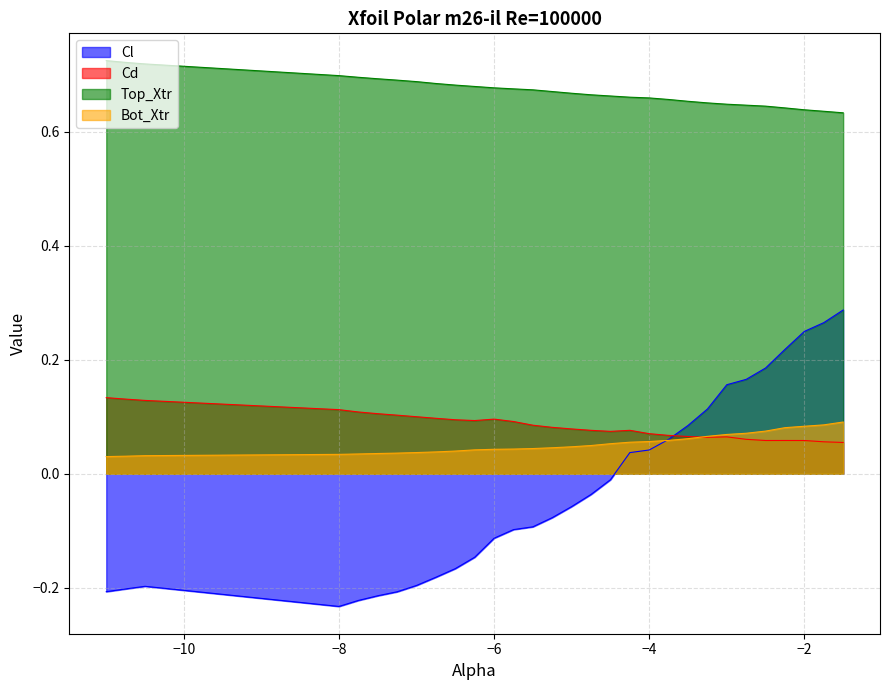

Which category has the lowest value across all series?

−8